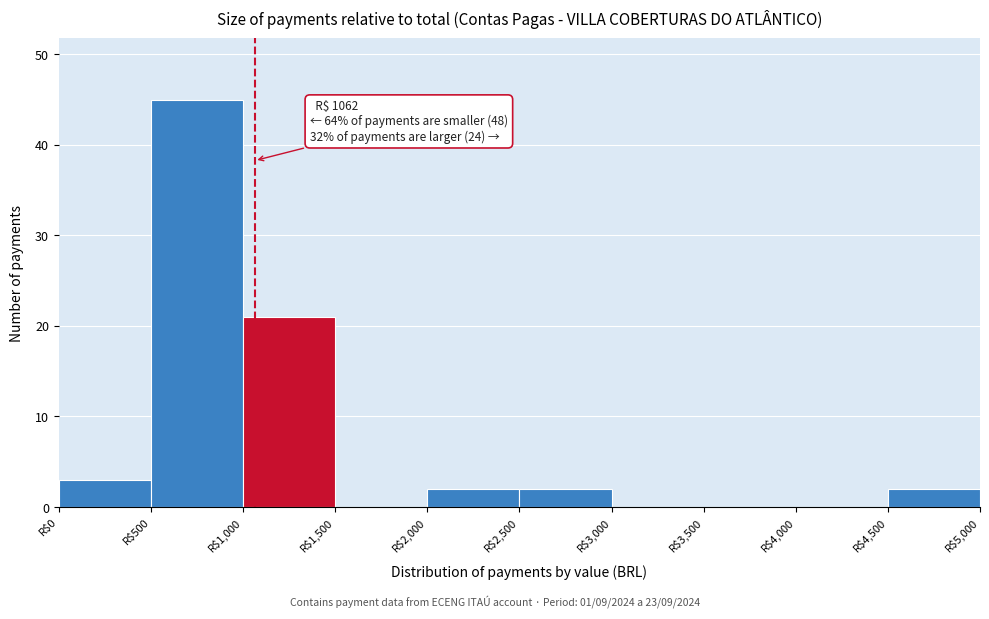

Which range on the x-axis has the tallest bar?

500 to 1000